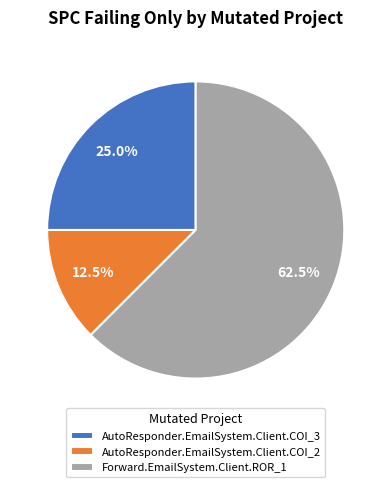

How many slices are in this pie chart?

3